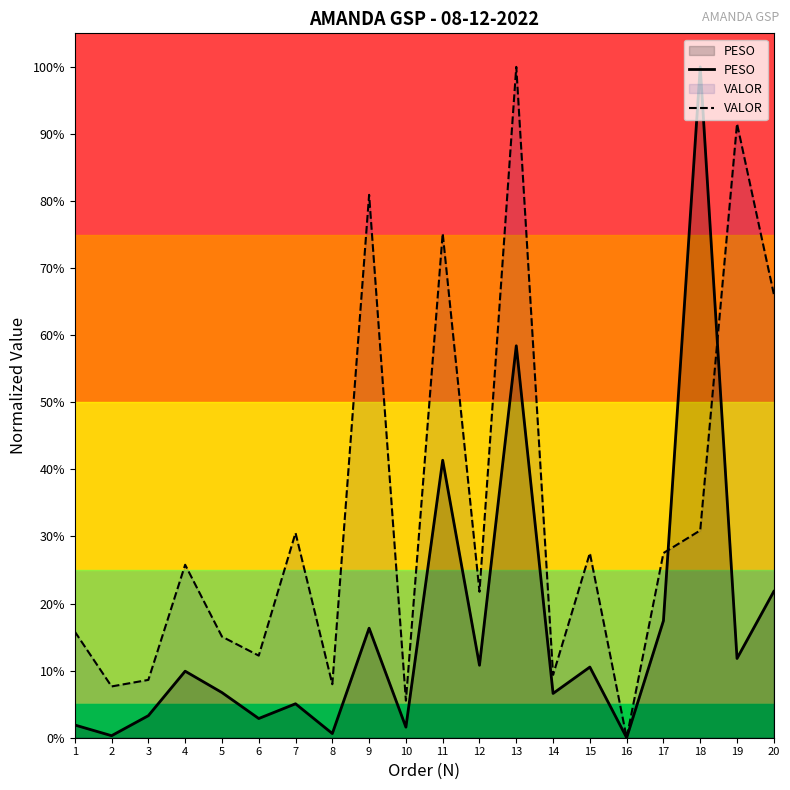

True or false: VALOR has a value of 1.1 at 9.

False